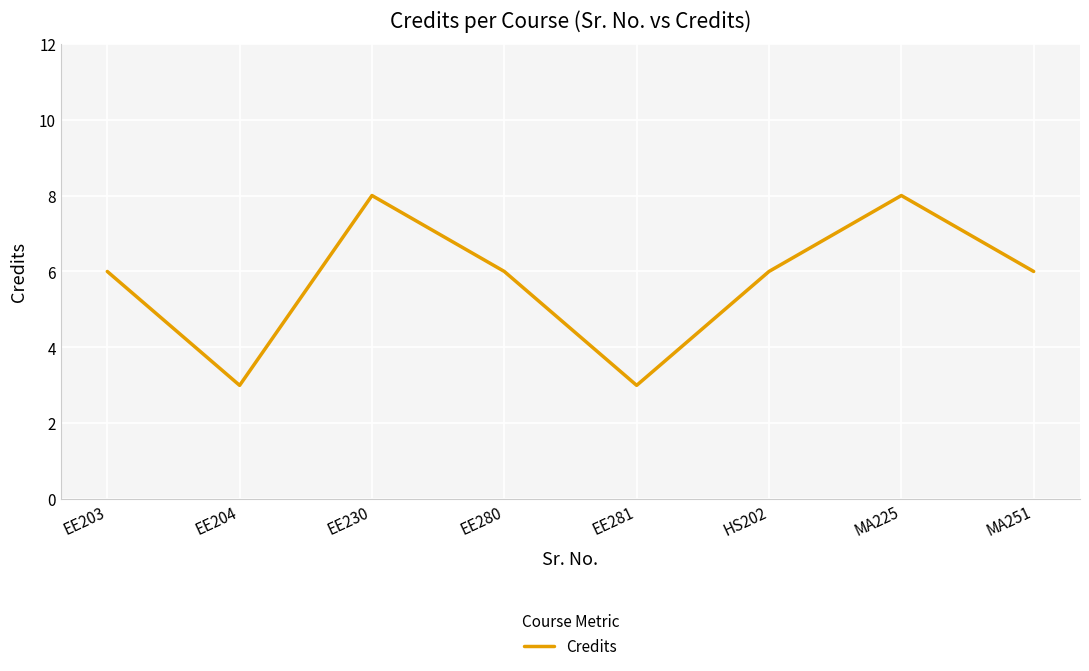

Which has a higher value, EE204 or EE230?

EE230